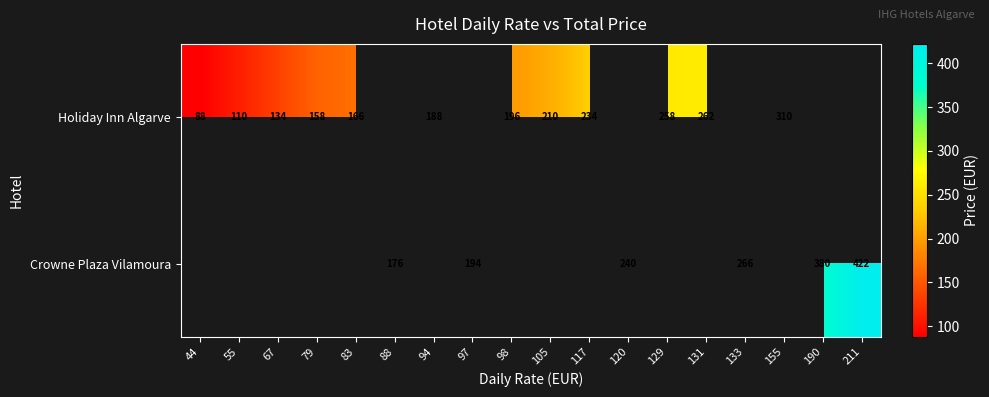

At how many categories does at least one series exceed 299?

3